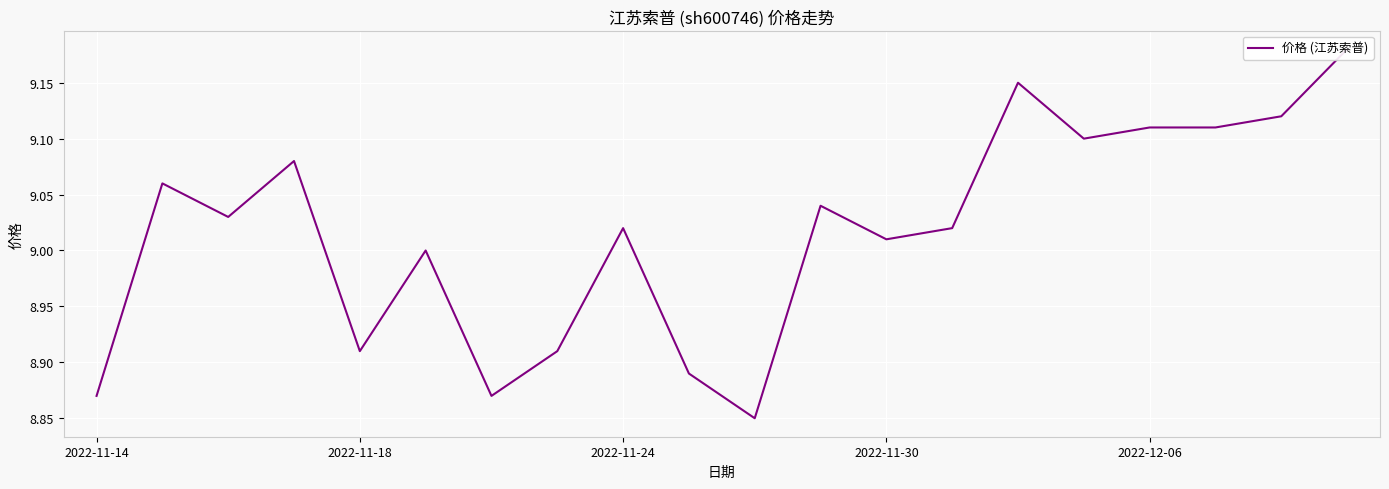

Which has a higher value, 19 or 12?

19